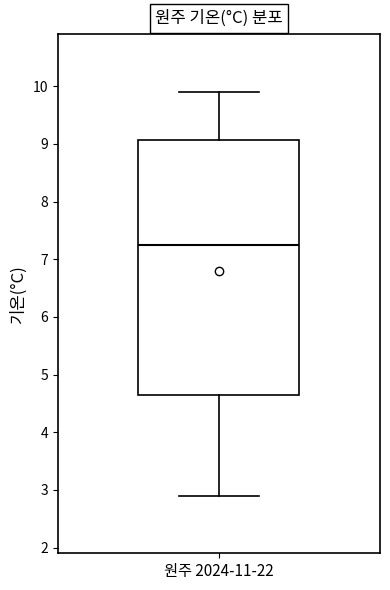

Transcribe this box plot: give where the median line is, the range the box spans, and where the two whiskers end, as read against the y-axis. The values are not printed on the chart, so give them approximately, as read against the axis.

median 7.3, box 4.7 to 9.1, whiskers 2.9 to 9.9